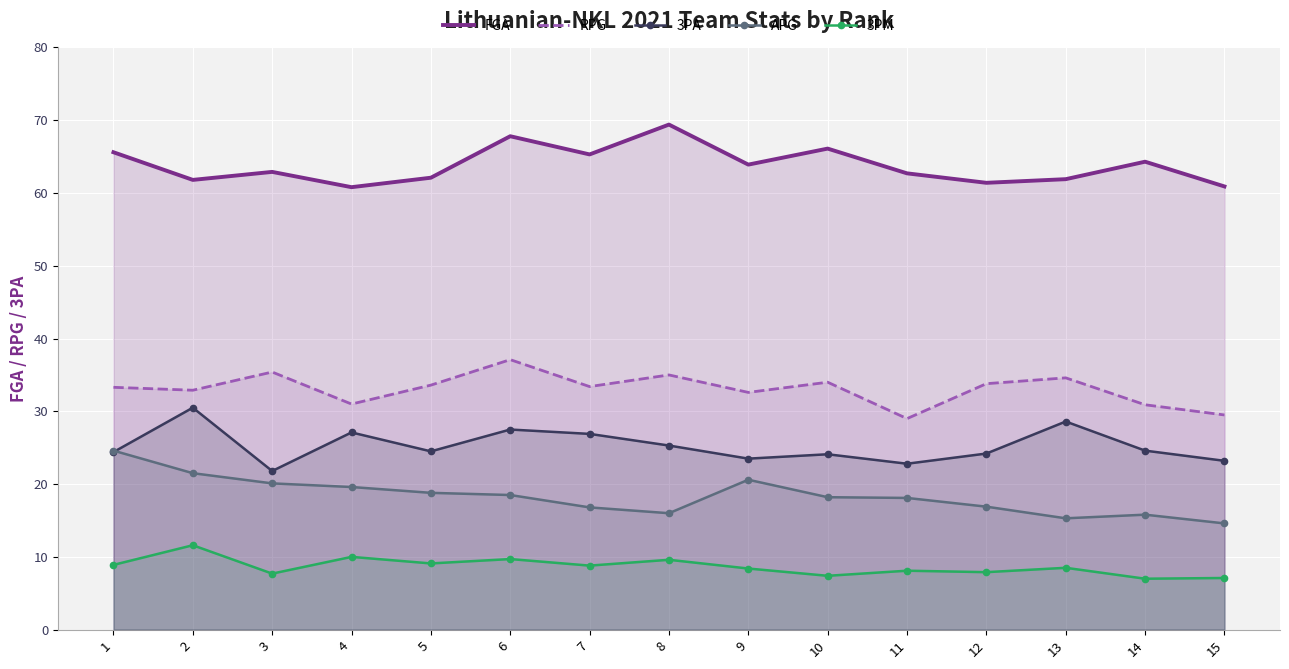

What is the difference between the maximum and minimum values in the 3PA series?

8.7